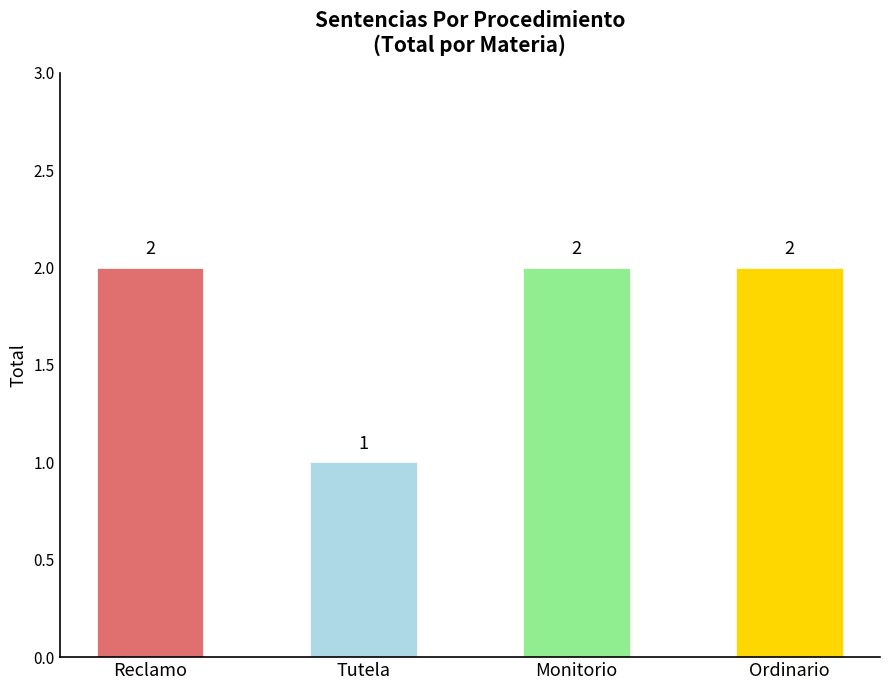

Which has a higher value, Tutela or Reclamo?

Reclamo